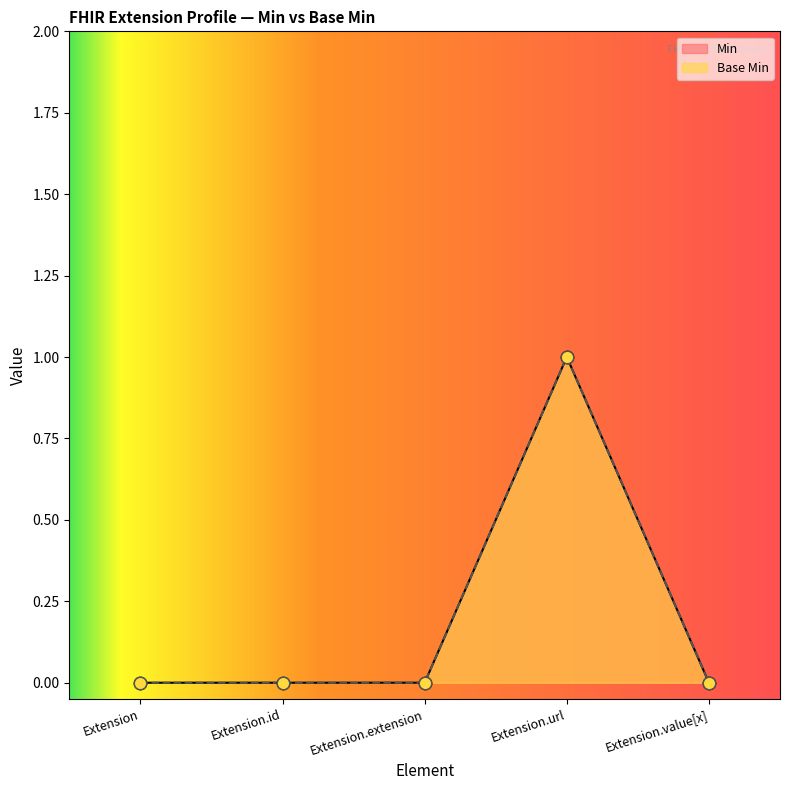

Which series has the largest Y range (max minus min)?

Base Min